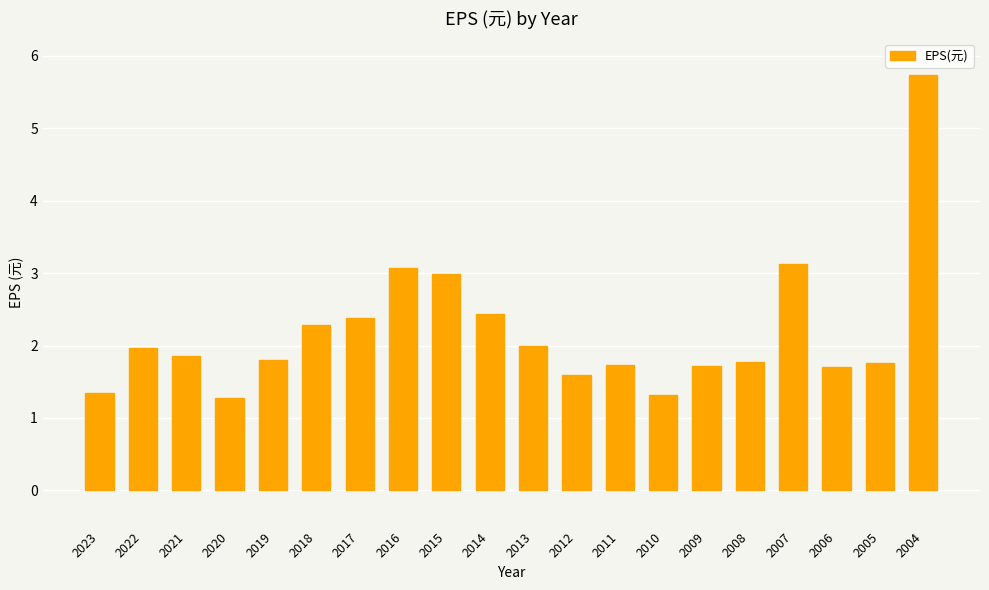

Between 2020 and 2008, which is larger?

2008